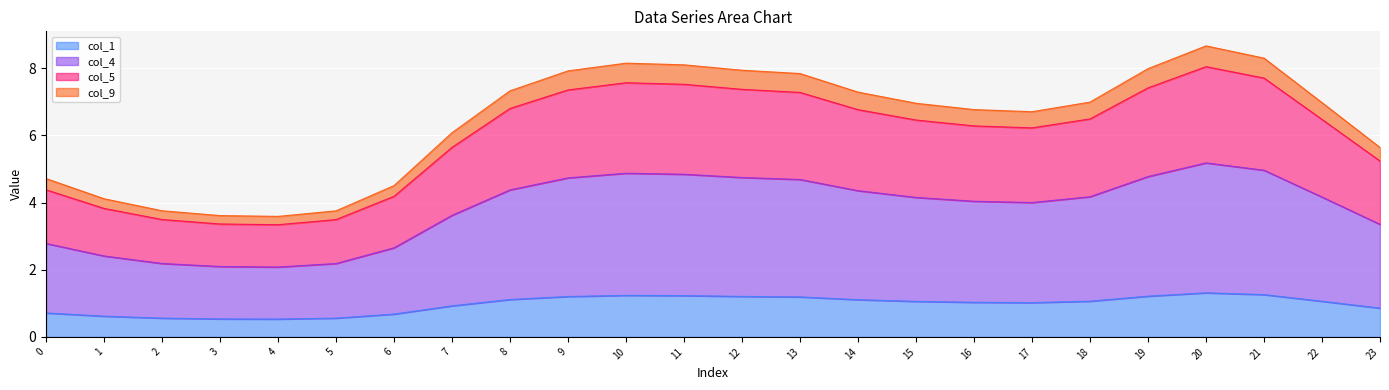

At which category is the sum across all series the highest?

20